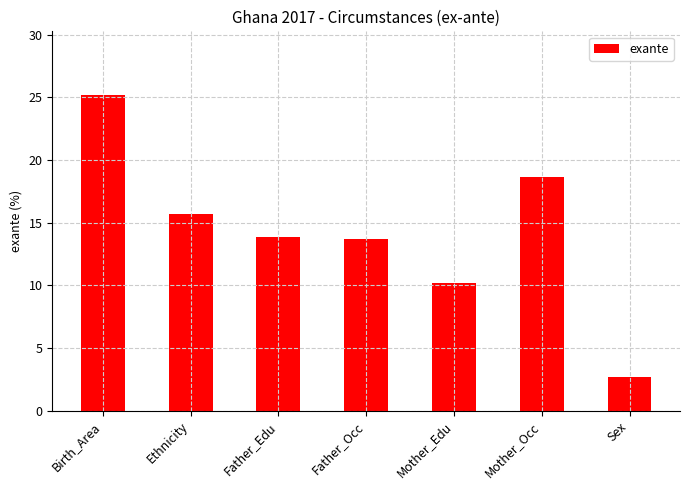

Is it true that the value at Sex is 2.7?

True